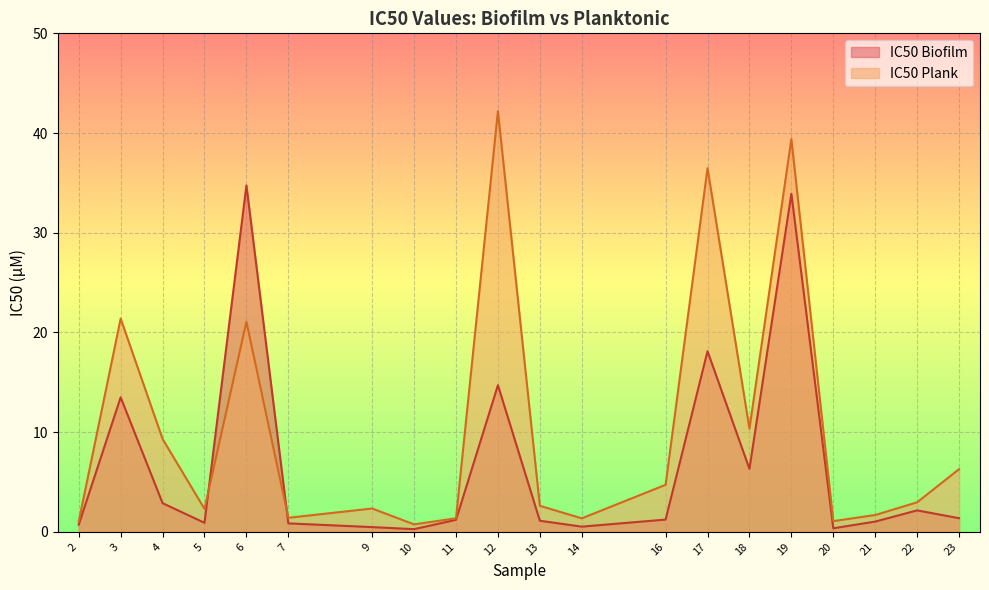

Reading left to right, extract all data points from this chart.

IC50 Biofilm: 2=0.7	3=13.5	4=2.9	5=0.9	6=34.7	7=0.8	9=0.5	10=0.3	11=1.2	12=14.7	13=1.1	14=0.5	16=1.2	17=18.1	18=6.3	19=33.9	20=0.4	21=1.0	22=2.1	23=1.4
IC50 Plank: 2=1.0	3=21.4	4=9.3	5=2.3	6=21.1	7=1.4	9=2.3	10=0.7	11=1.4	12=42.2	13=2.6	14=1.3	16=4.7	17=36.5	18=10.3	19=39.4	20=1.1	21=1.7	22=3.0	23=6.3